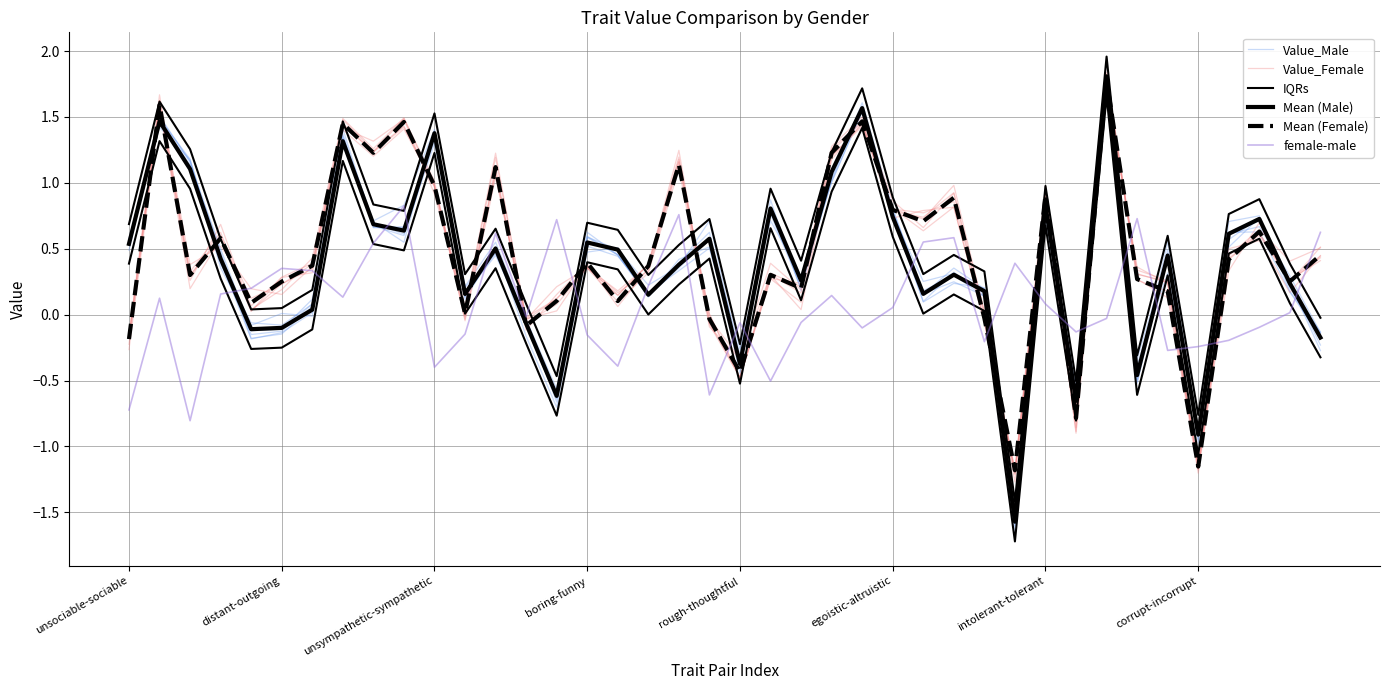

After their last crossing, which series has the higher values: female-male or Mean (Female)?

female-male